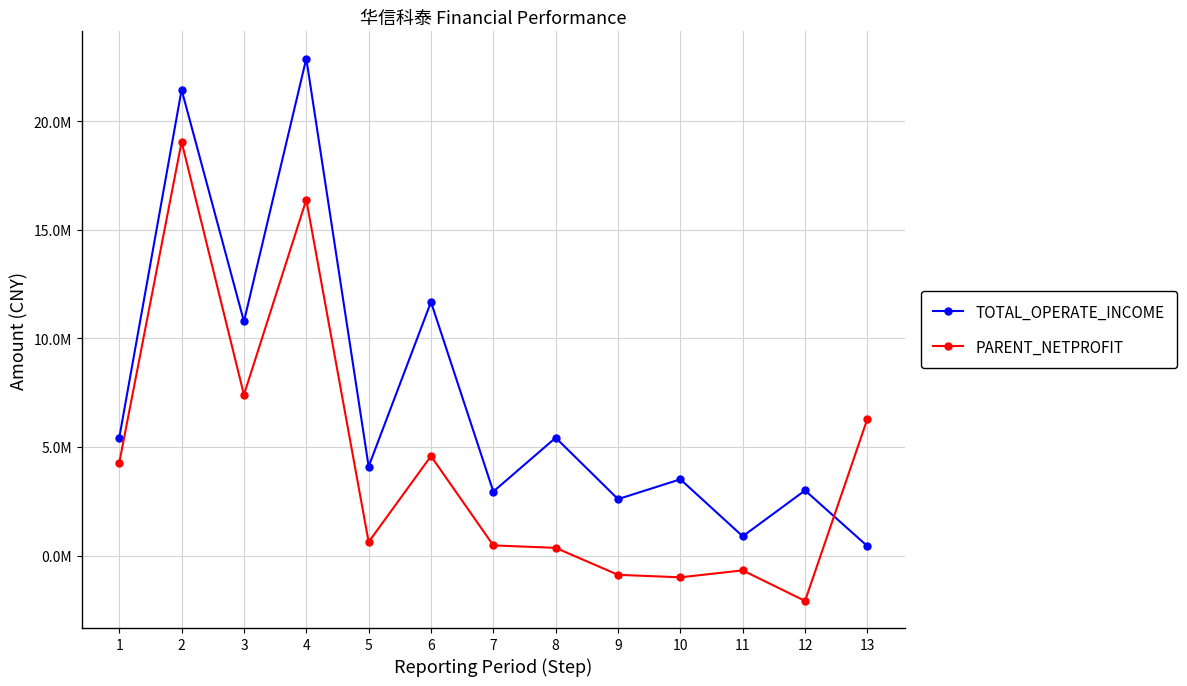

What is the difference between the PARENT_NETPROFIT values at 6 and 7?

4110266.8